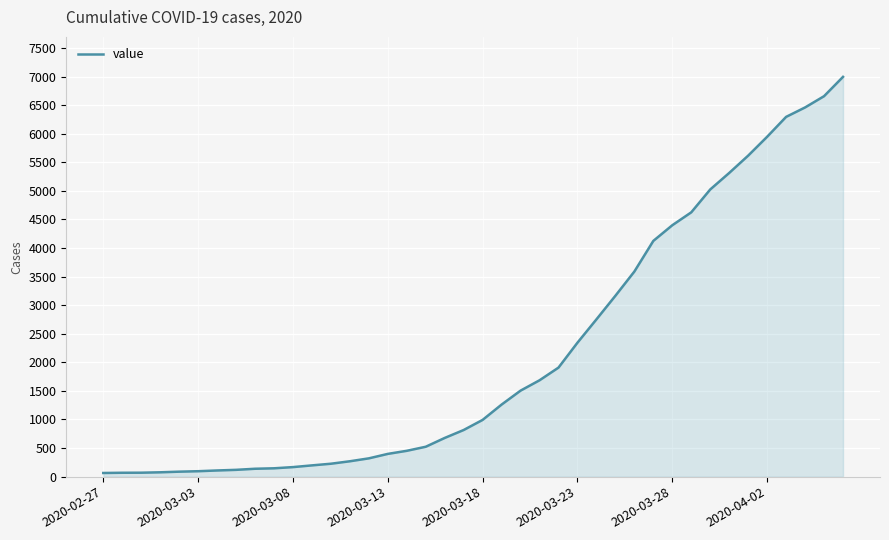

What is the difference between the maximum and minimum values?

6931